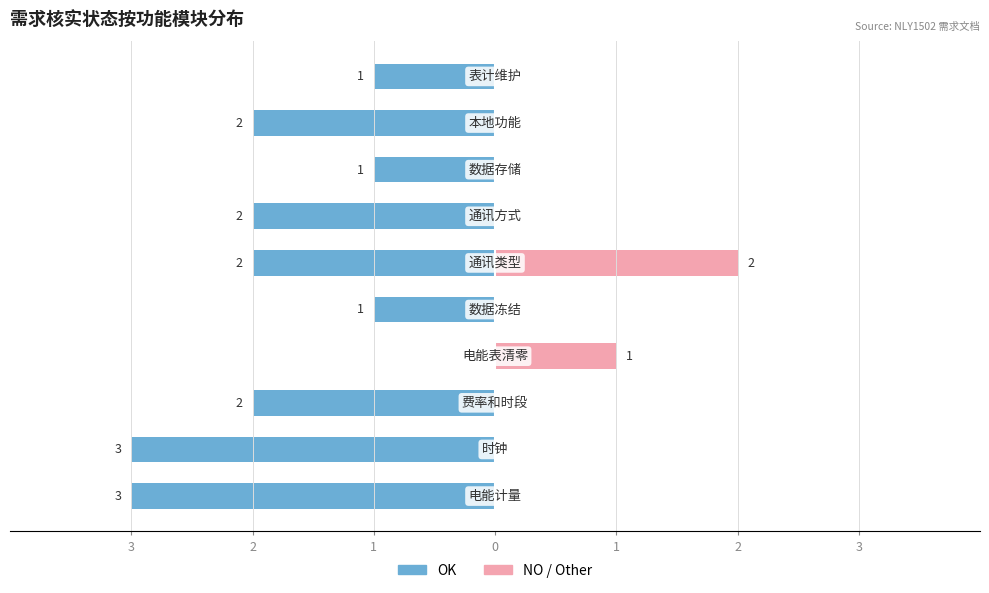

Is it true that NO / Other equals 0 at 9?

True